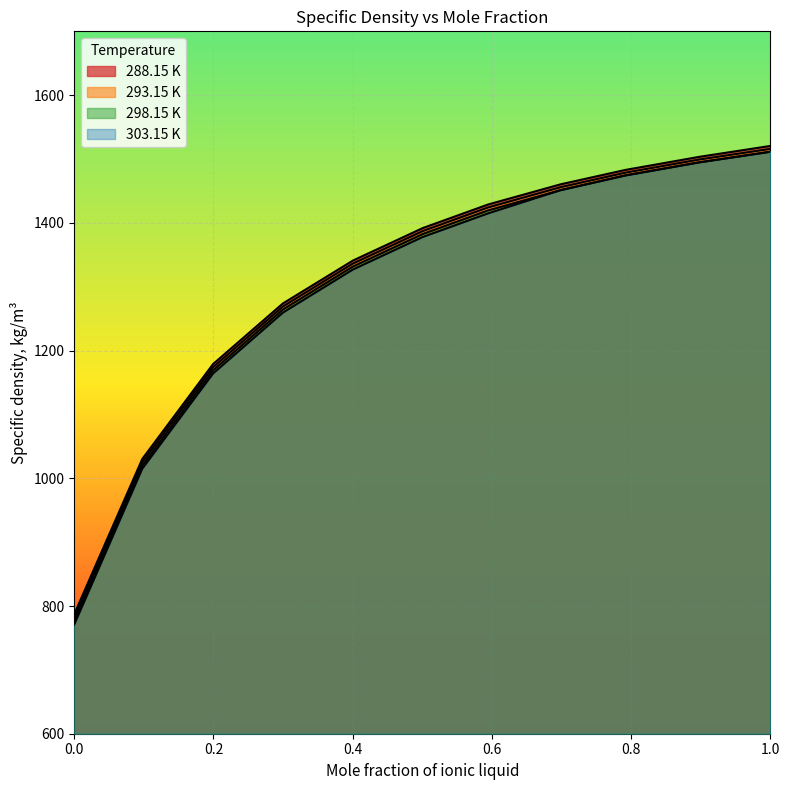

What is the label of the 5th point from the left?

0.4003